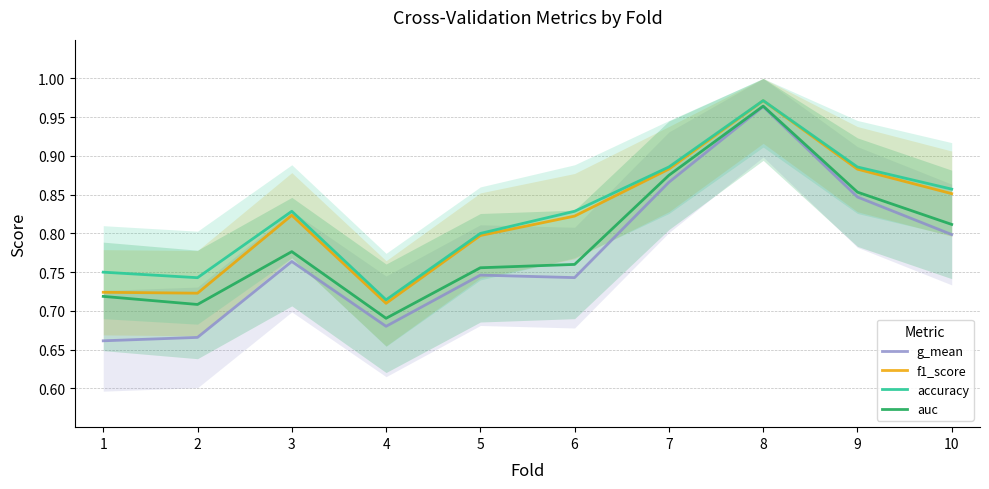

Reading left to right, extract all data points from this chart.

g_mean: 0.7	0.7	0.8	0.7	0.7	0.7	0.9	1.0	0.8	0.8
f1_score: 0.7	0.7	0.8	0.7	0.8	0.8	0.9	1.0	0.9	0.9
accuracy: 0.8	0.7	0.8	0.7	0.8	0.8	0.9	1.0	0.9	0.9
auc: 0.7	0.7	0.8	0.7	0.8	0.8	0.9	1.0	0.9	0.8